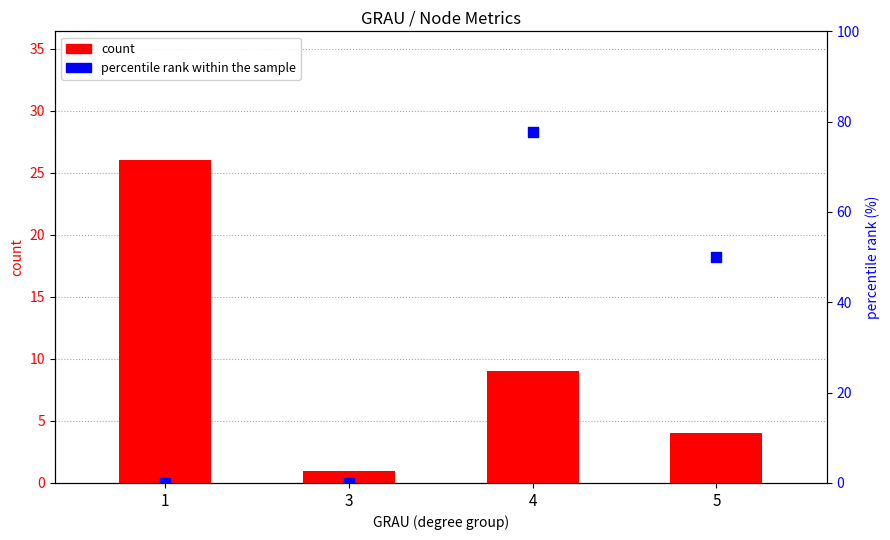

At which category is the sum across all series the highest?

4